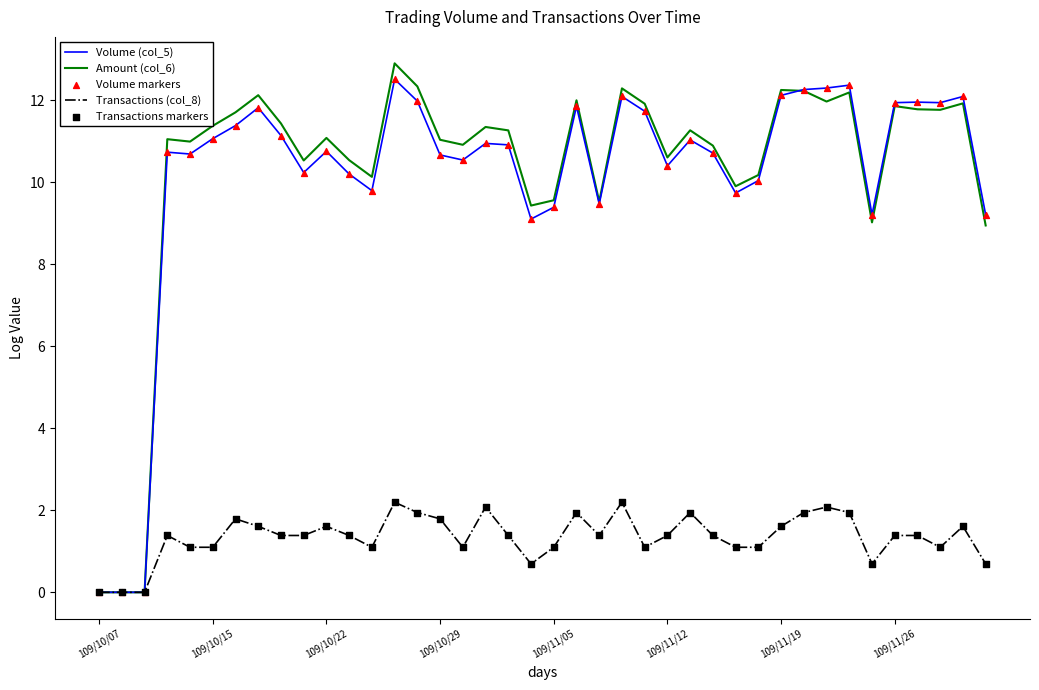

What is the greatest value displayed?

12.9